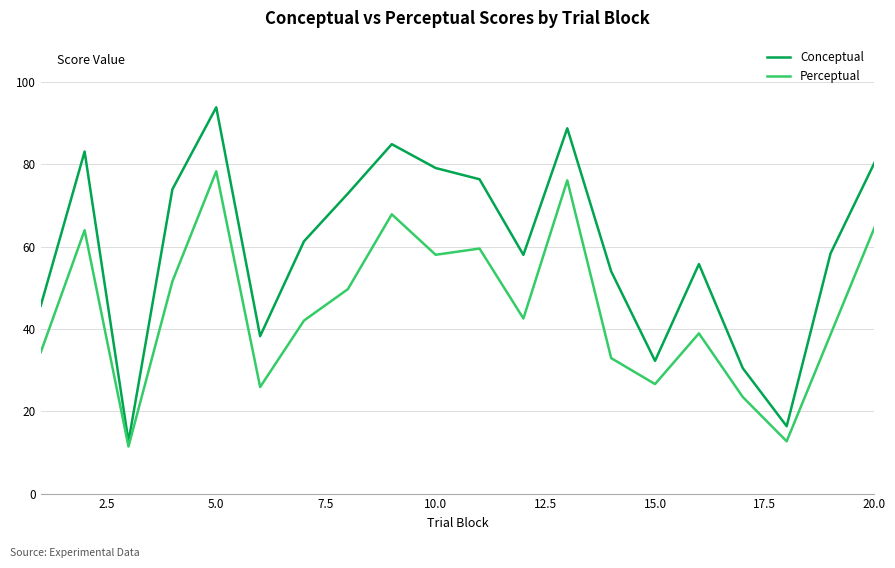

Which series has the largest range (max minus min)?

Conceptual